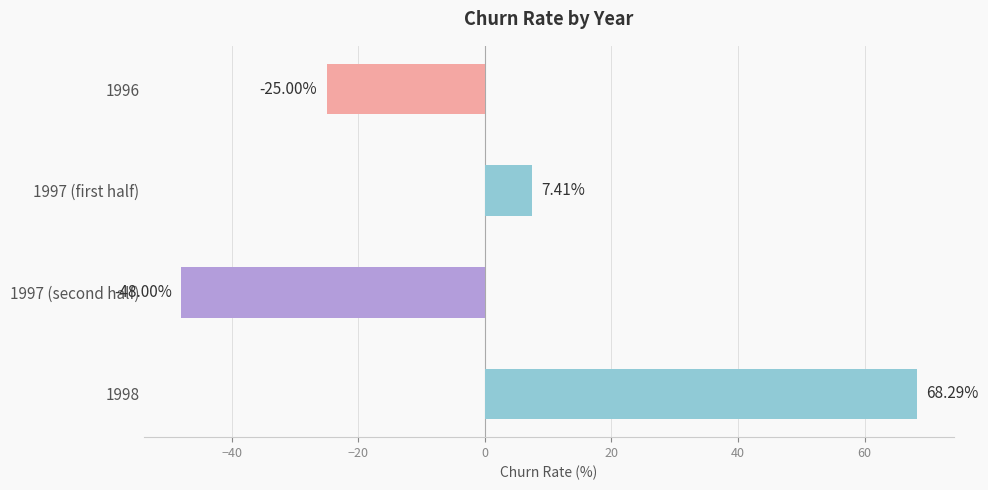

How many values exceed 7?

2